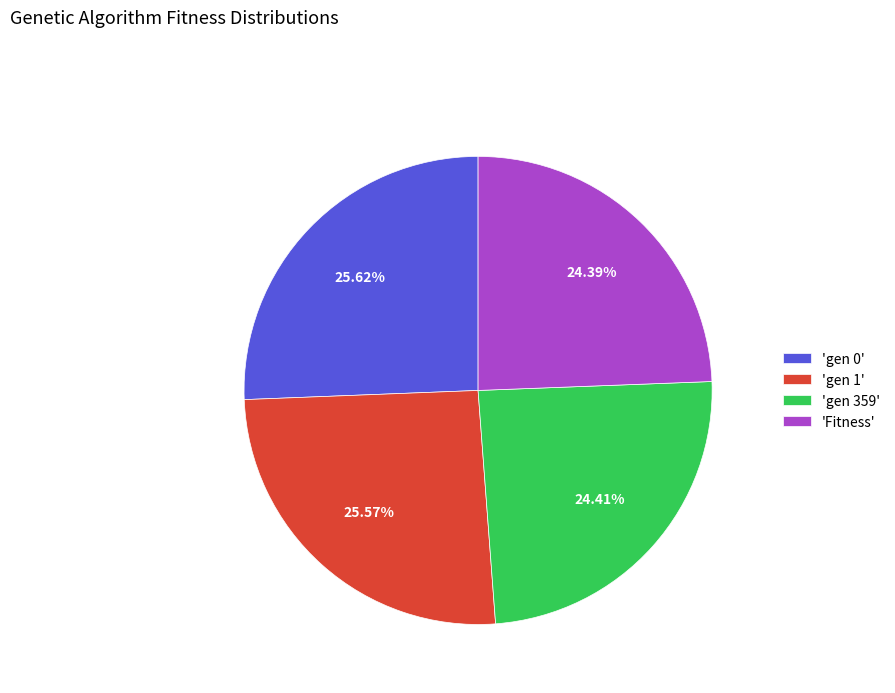

Does 'gen 0' represent more than half of the total?

No